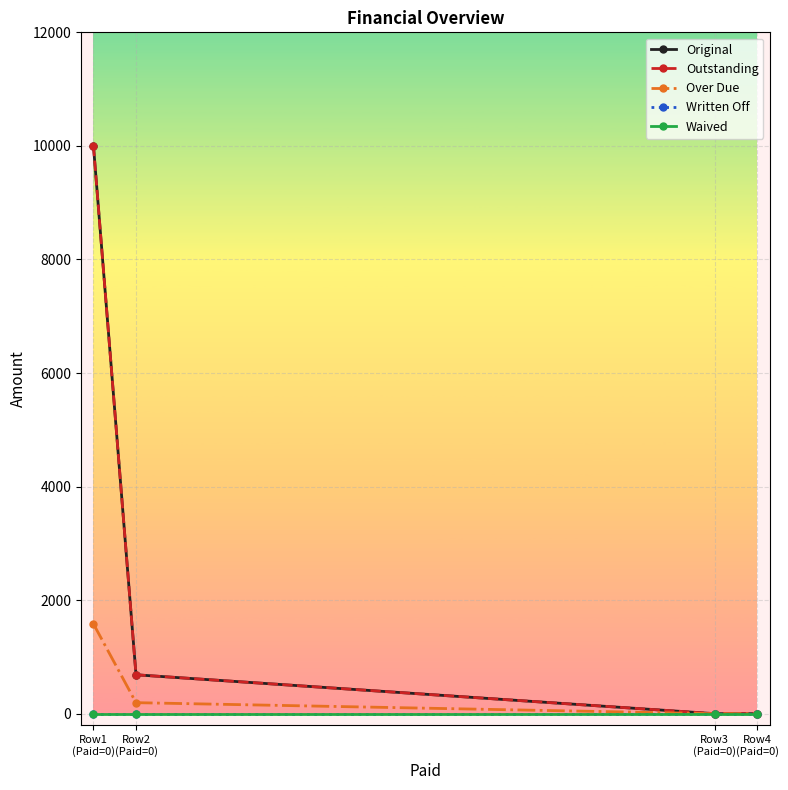

Which category has the highest value in the Outstanding series?

Row1
(Paid=0)